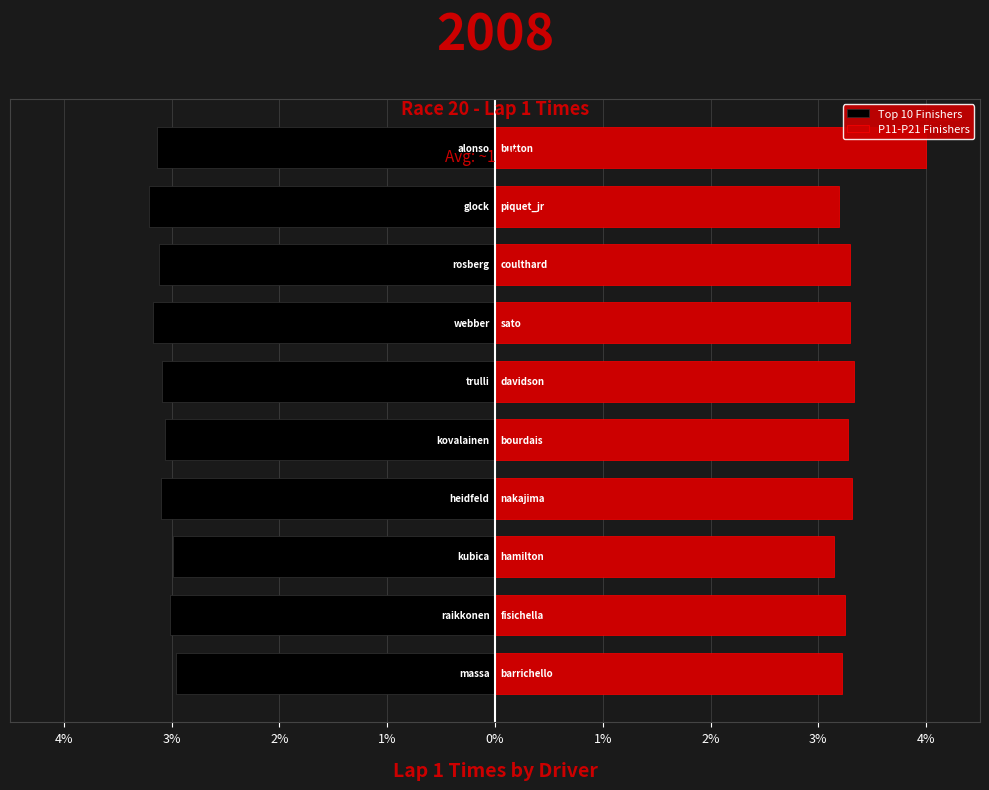

Rank the series by their average value, from highest to lowest.

P11-P21 Finishers, Top 10 Finishers